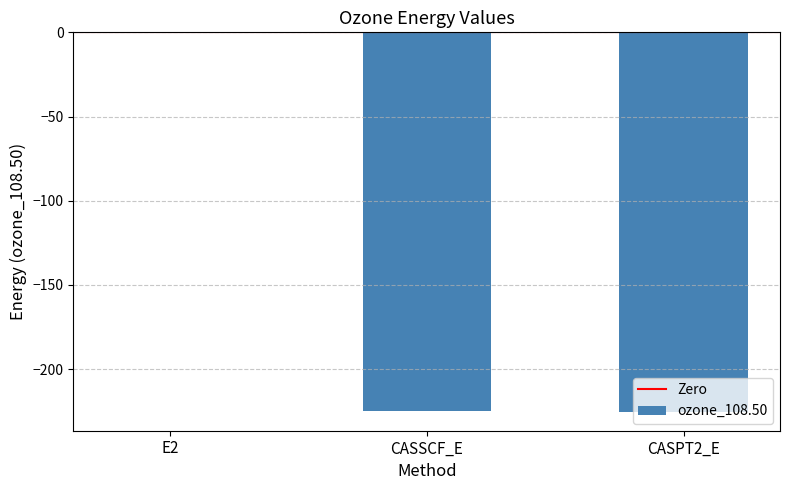

Count the number of data series in this chart.

1